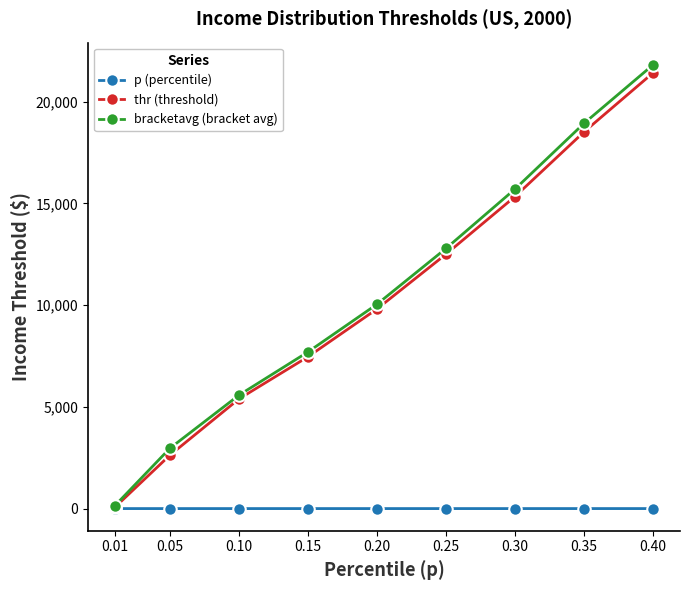

List the series in order of their peak value, highest first.

bracketavg (bracket avg), thr (threshold), p (percentile)